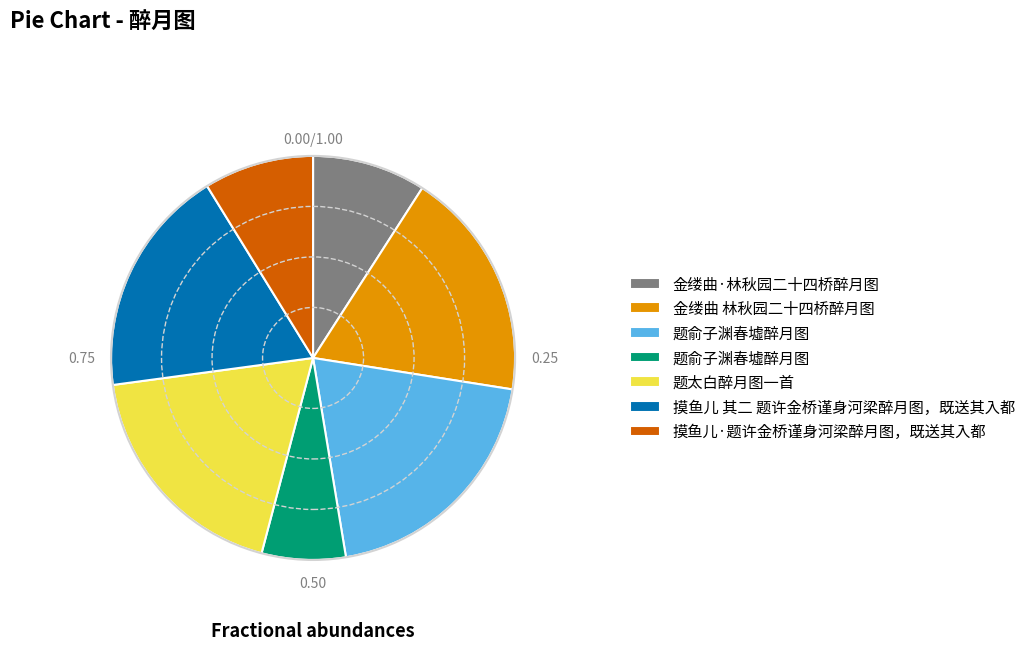

Is there any slice that represents more than half of the pie?

No